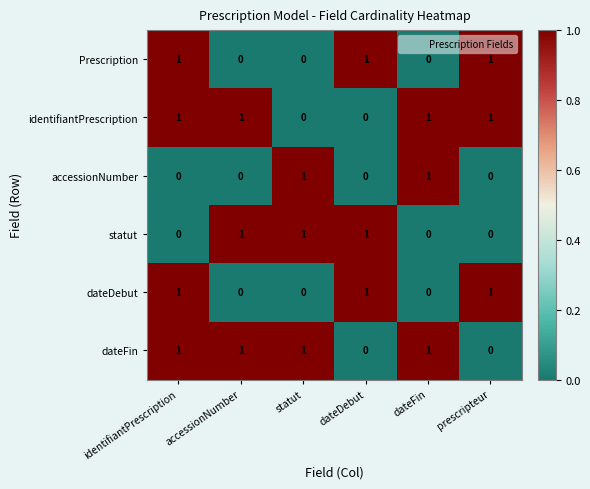

The dateDebut series shows 0 at accessionNumber. True or false?

True